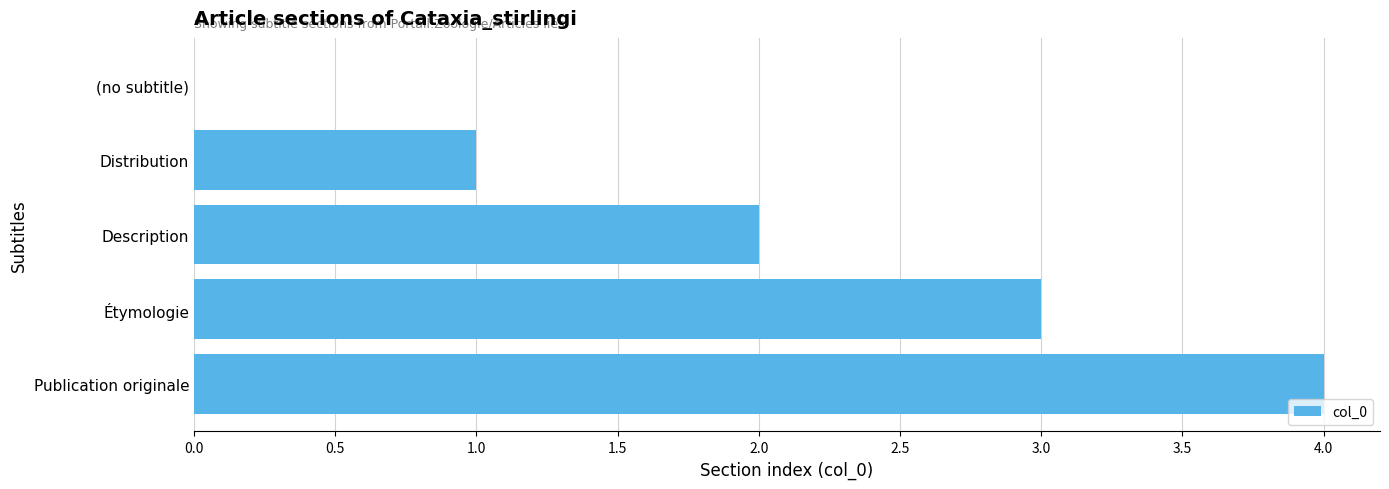

At which category does the chart reach its peak across all series?

Publication originale